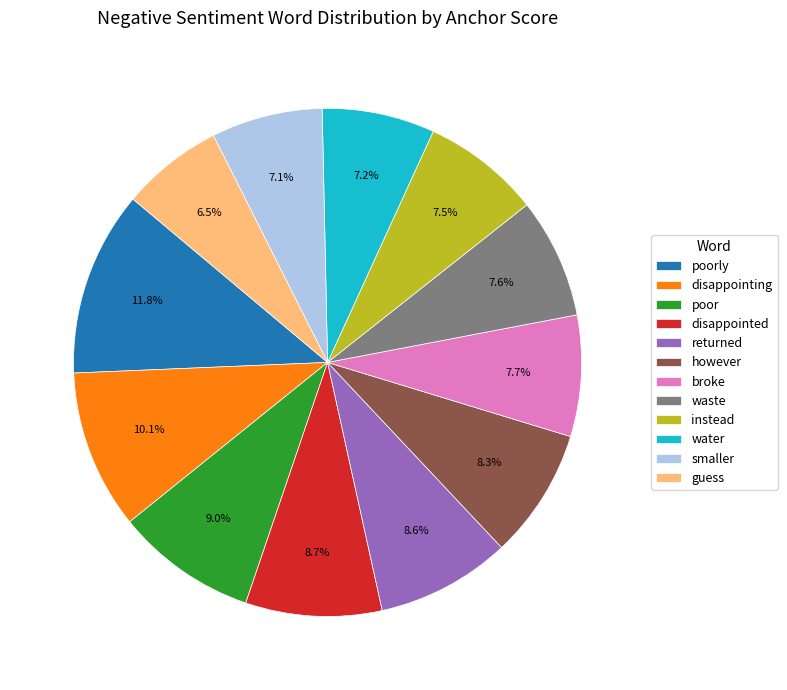

Which slice is the smallest?

guess